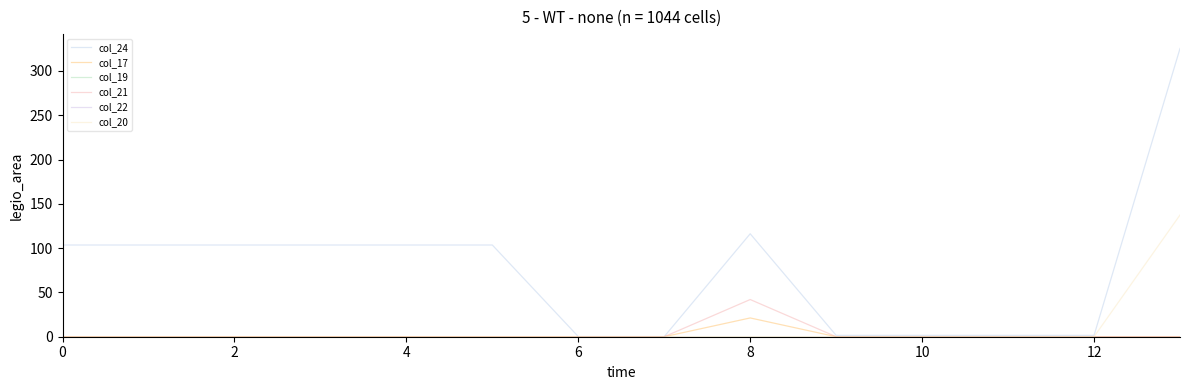

Does the chart have visible grid lines?

No